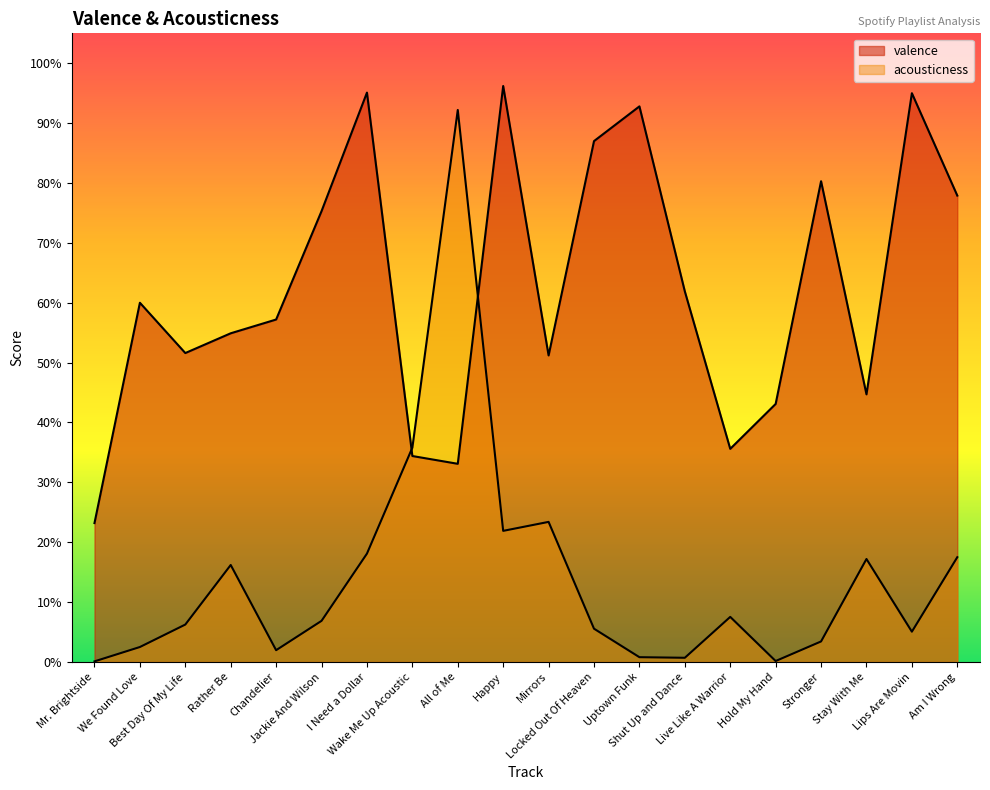

Does the chart have visible grid lines?

No